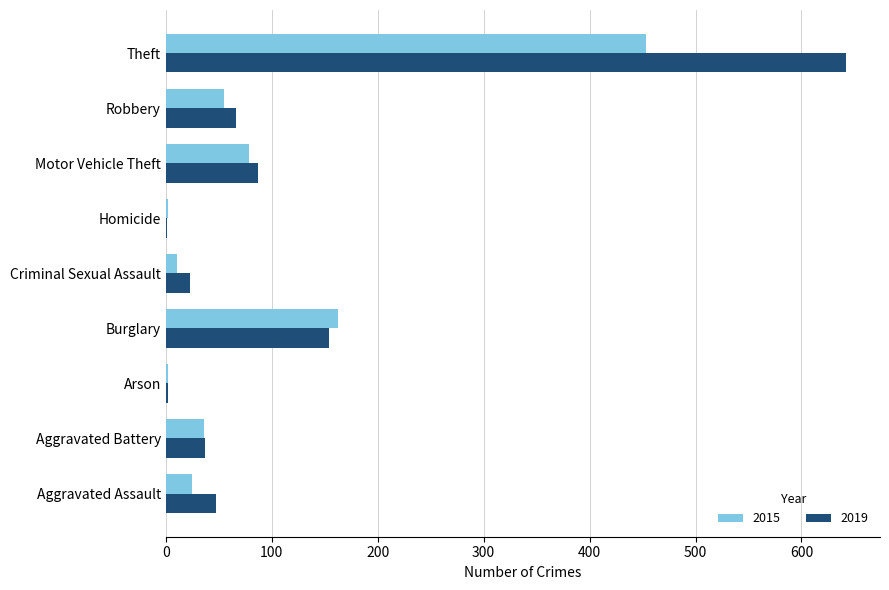

What is the maximum value for 2019?

642